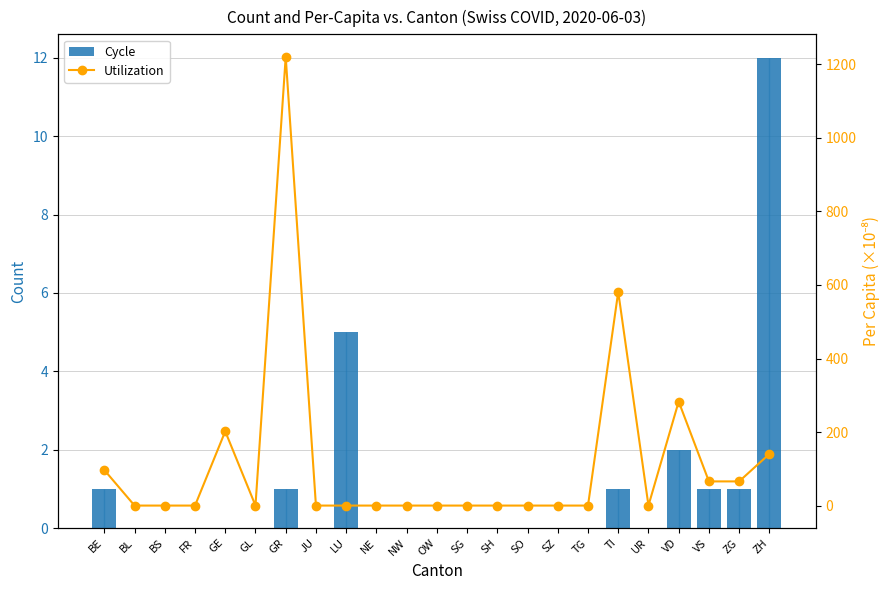

What is the difference between the maximum and minimum values in the Cycle series?

12.0